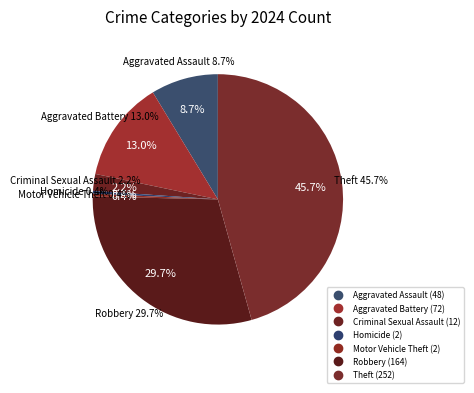

True or false: Aggravated Battery accounts for 26% of the total.

False